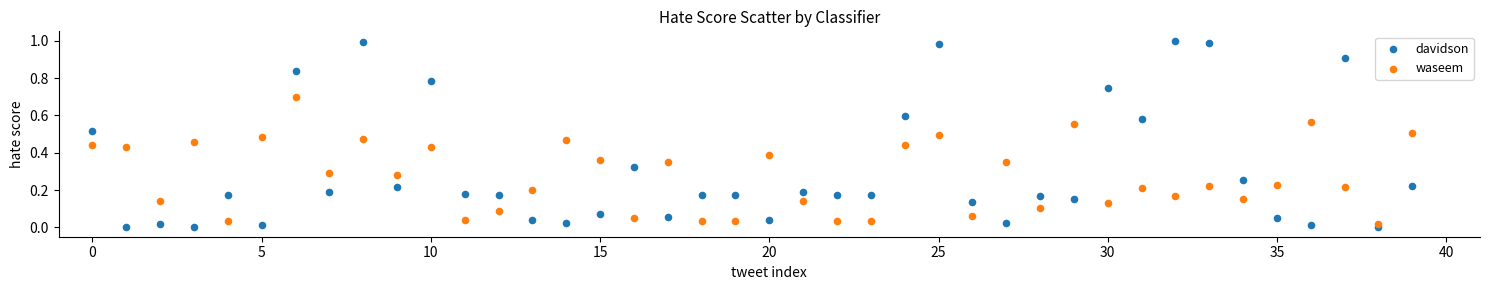

What are all the series names shown in the legend?

davidson, waseem